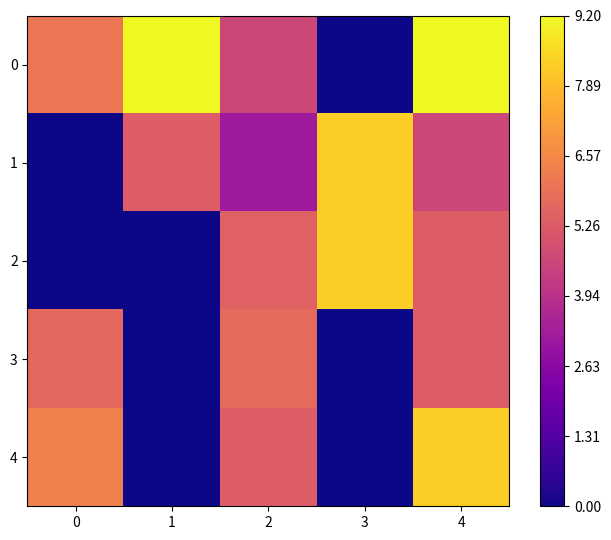

Reading left to right, transcribe all the data shown in this chart.

0: 0=6.0	1=9.2	2=4.6	3=0.0	4=9.2
1: 0=0.0	1=5.3	2=3.1	3=8.3	4=4.6
2: 0=0.0	1=0.0	2=5.5	3=8.3	4=5.3
3: 0=5.7	1=0.0	2=5.7	3=0.0	4=5.3
4: 0=6.3	1=0.0	2=5.3	3=0.0	4=8.3